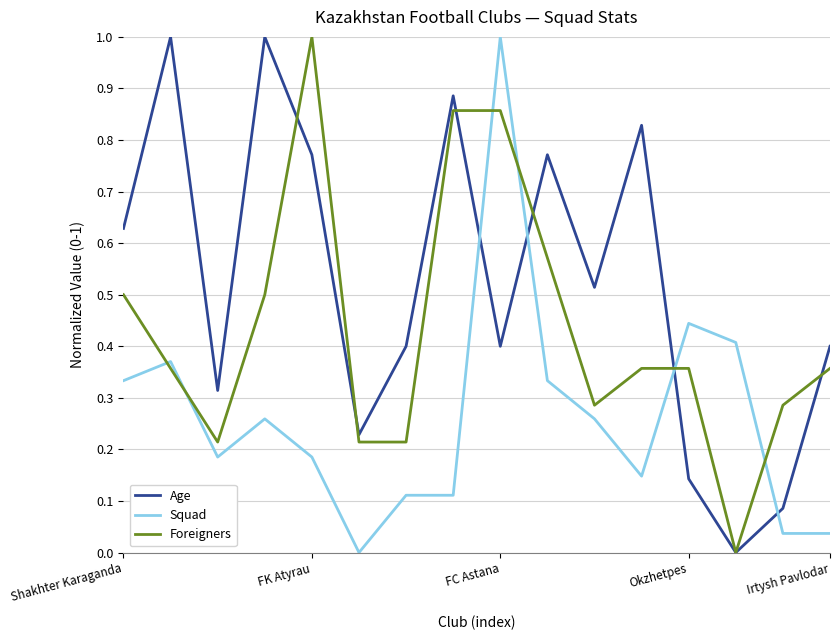

True or false: Squad and Age cross at least once.

True